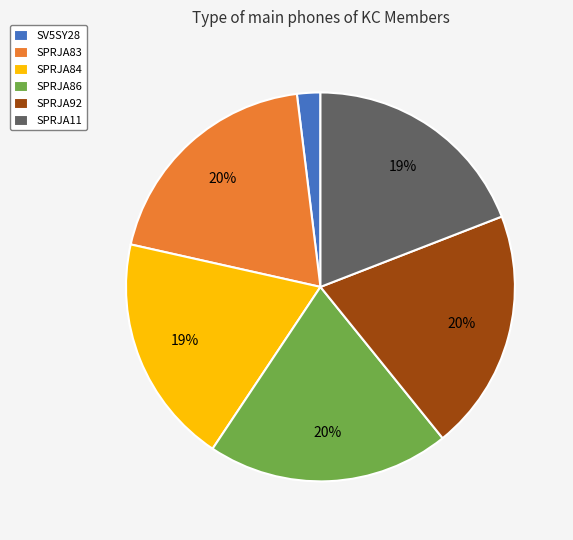

Is it true that SPRJA11 is 6% of the pie?

False